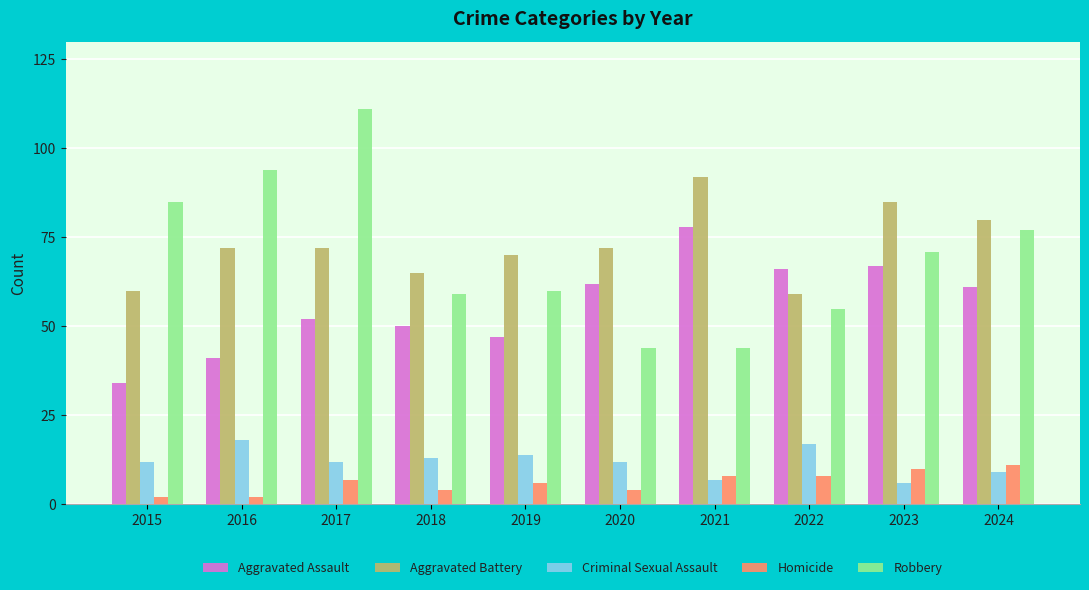

At which category is the sum across all series the highest?

2017